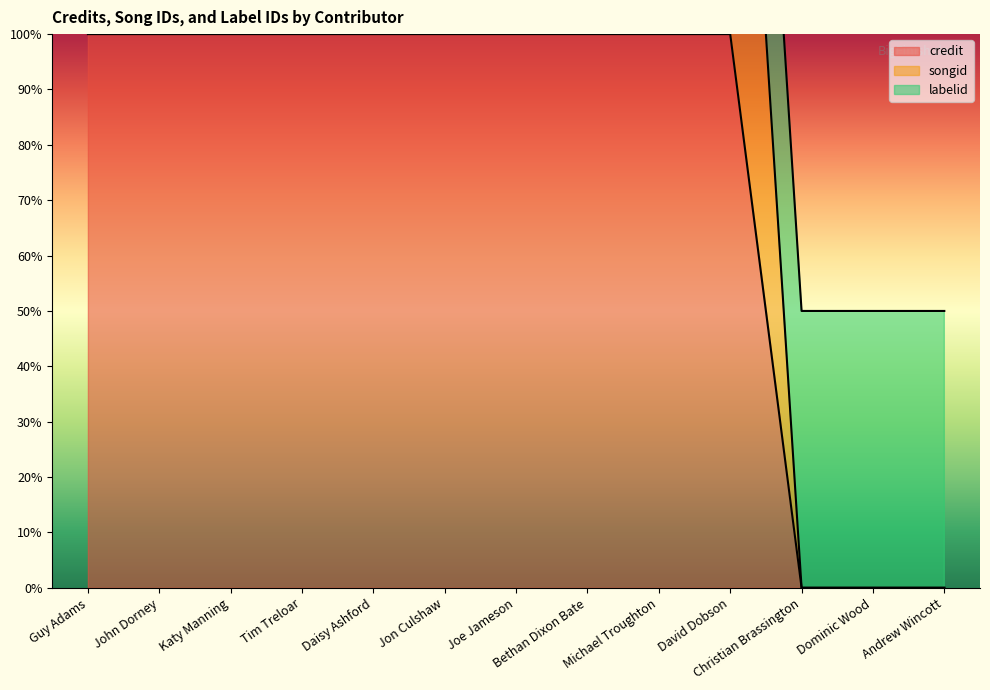

Which category has the highest value in the credit series?

Guy Adams